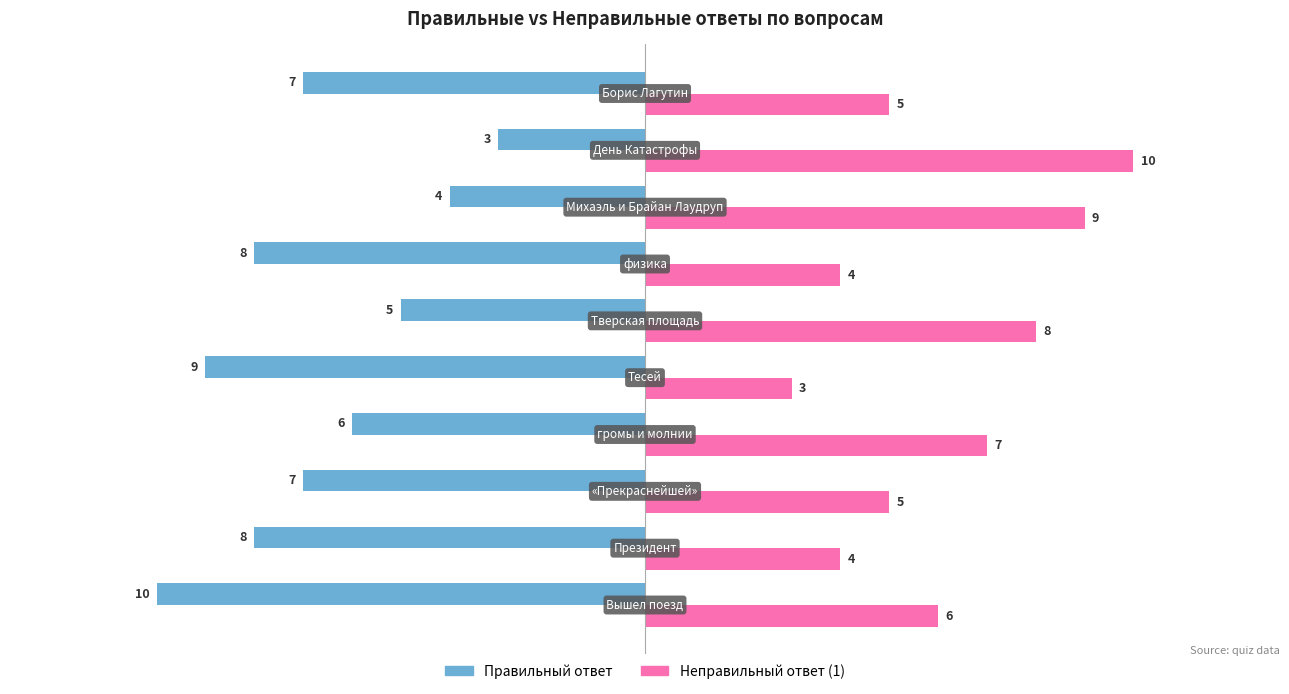

What is the minimum value shown in the chart?

-10